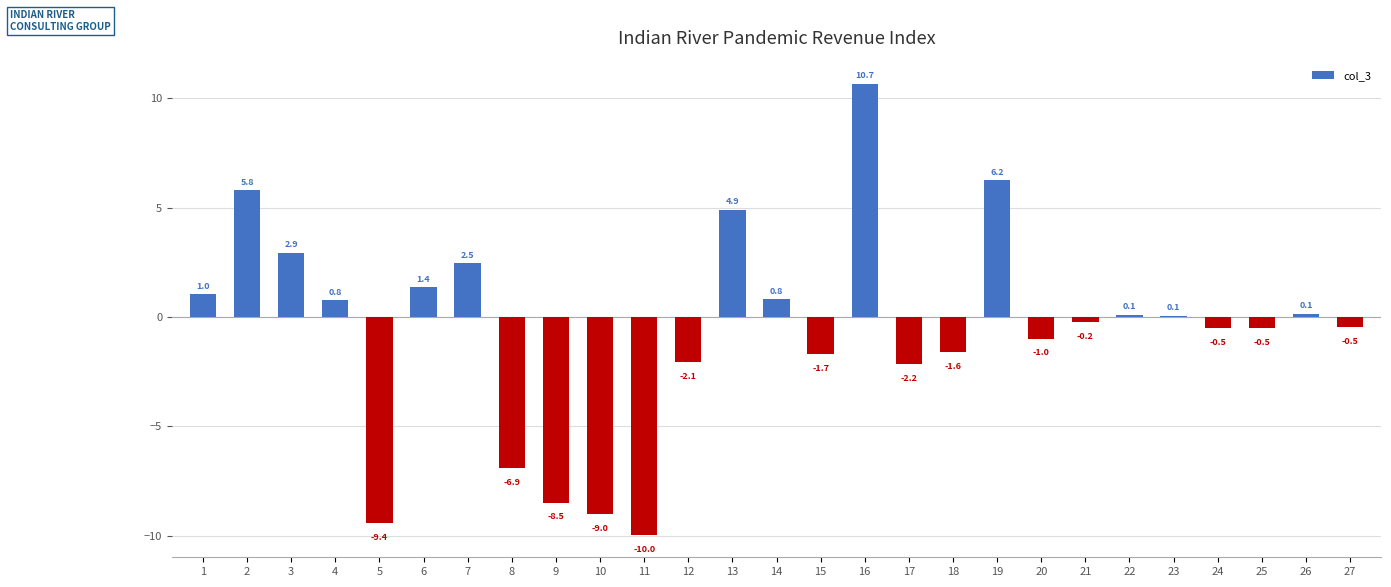

True or false: the data shows 4.9 at 13.

True